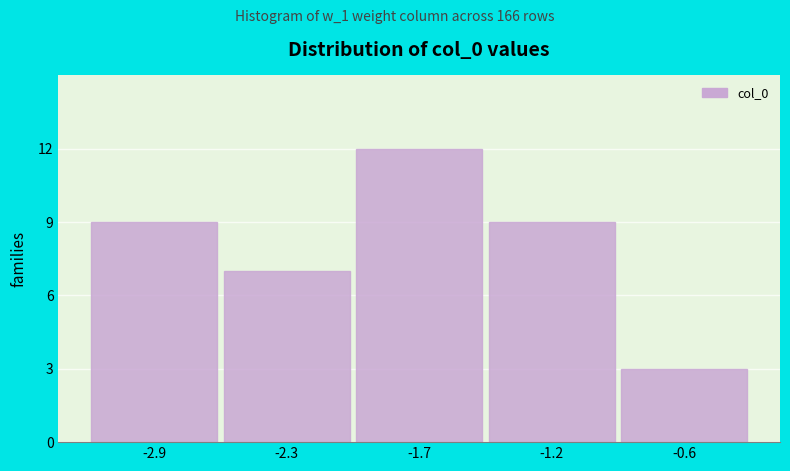

Reading right to left, what are all the values shown in this chart?

-0.6=3	-1.2=9	-1.7=12	-2.3=7	-2.9=9